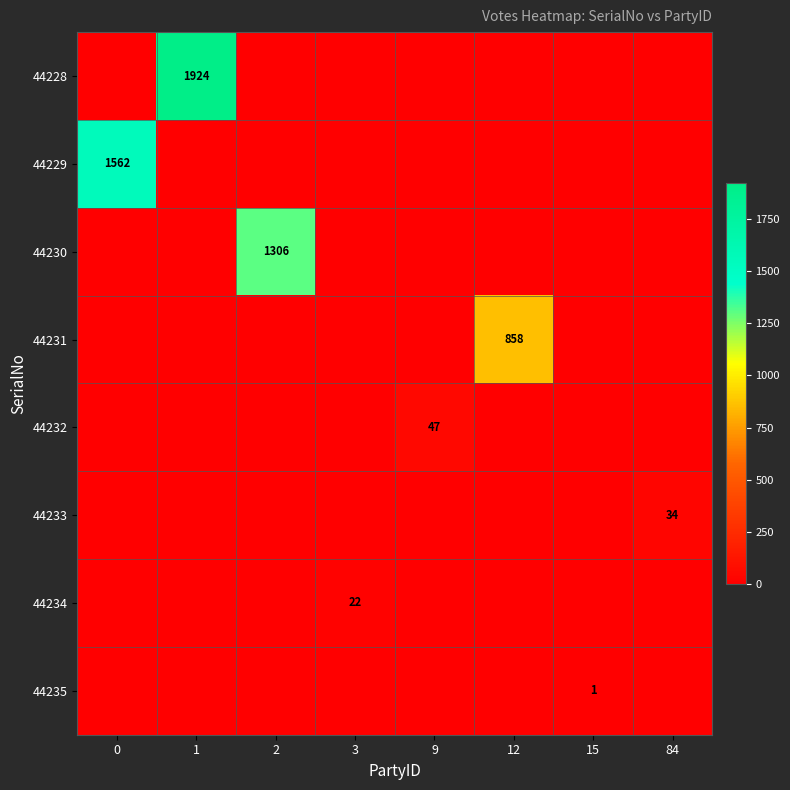

What is the spread (max minus min) of values at 2?

1306